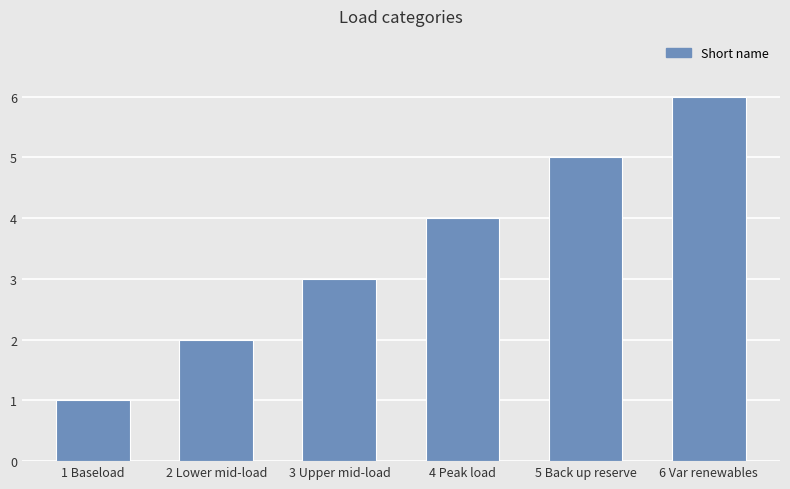

The value at 3 Upper mid-load is 4. True or false?

False